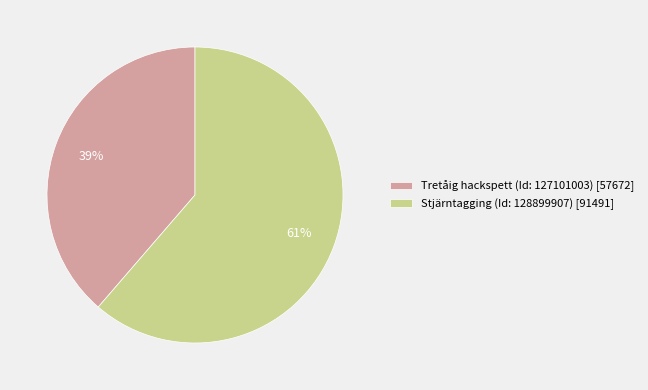

How many segments does this pie chart have?

2